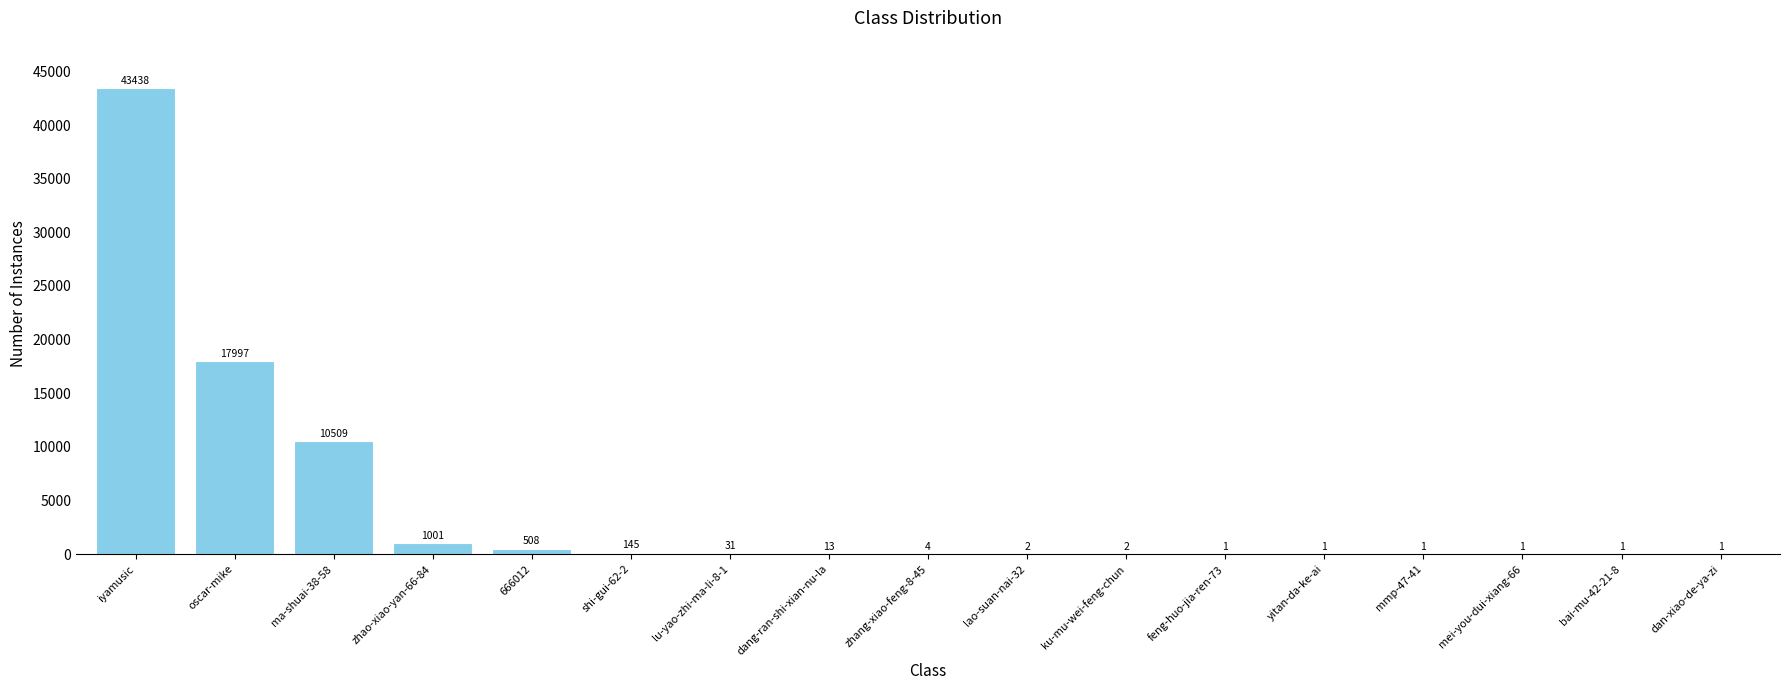

Which category has the highest value across all series?

iyamusic